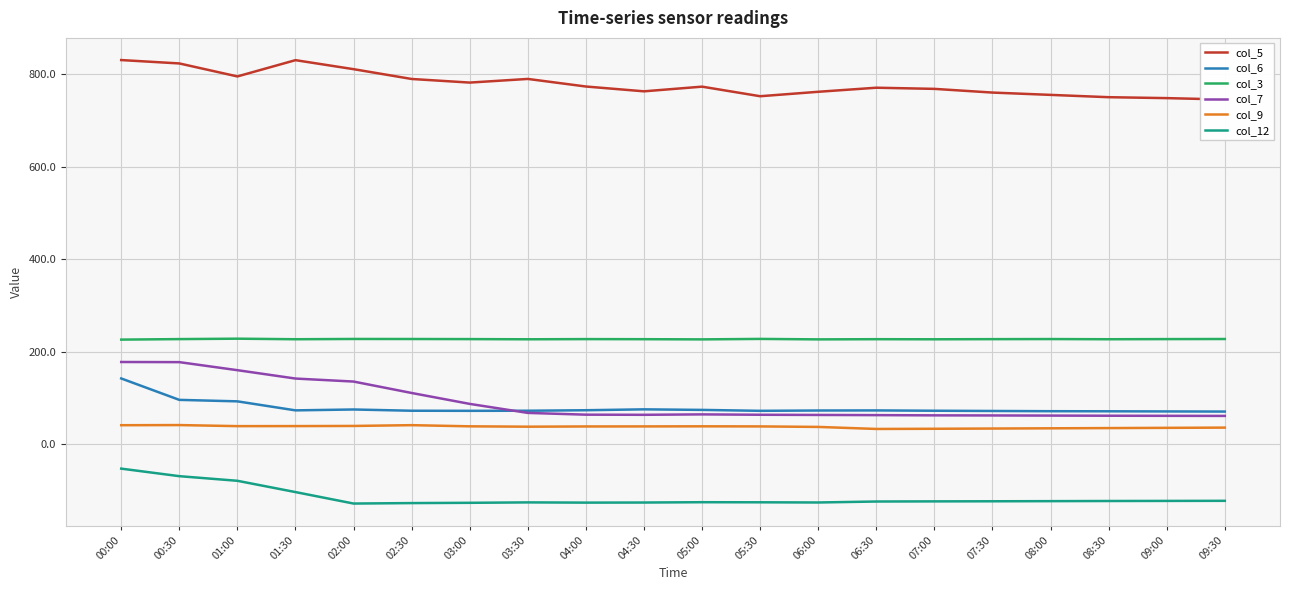

How many distinct data groups are displayed?

6